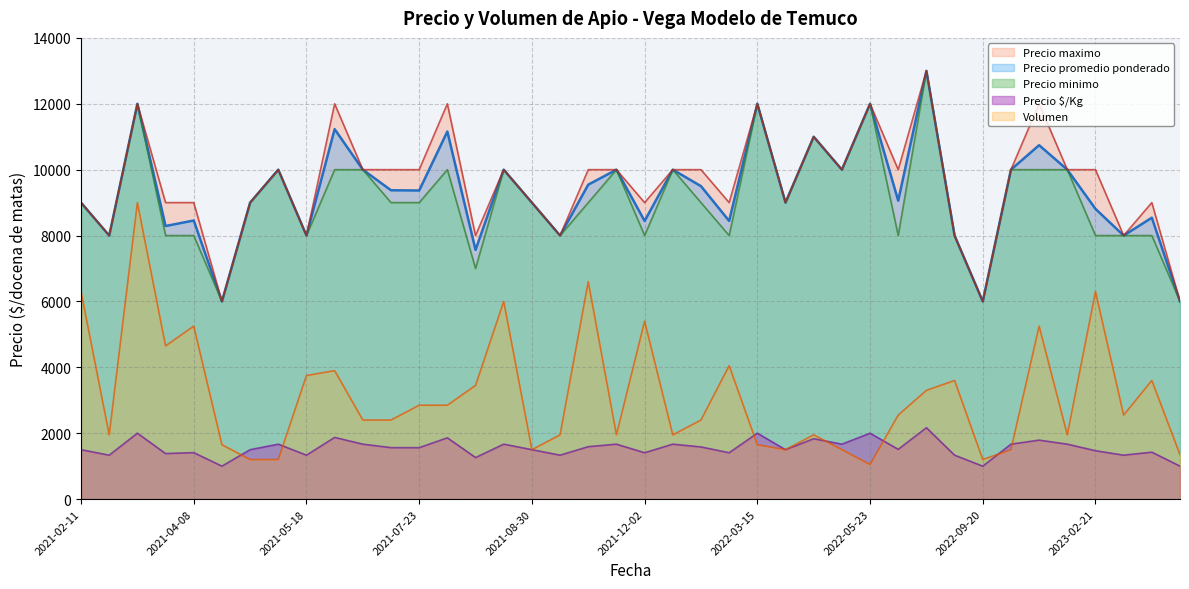

What is the minimum value for Precio minimo?

6000